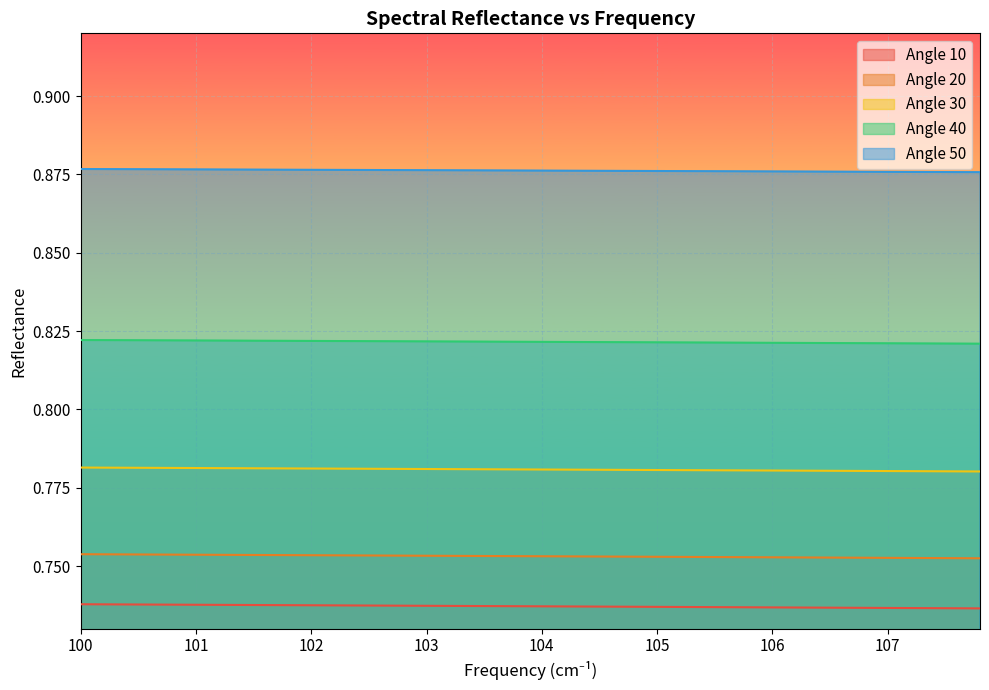

At which label does Angle 40 reach its peak?

100